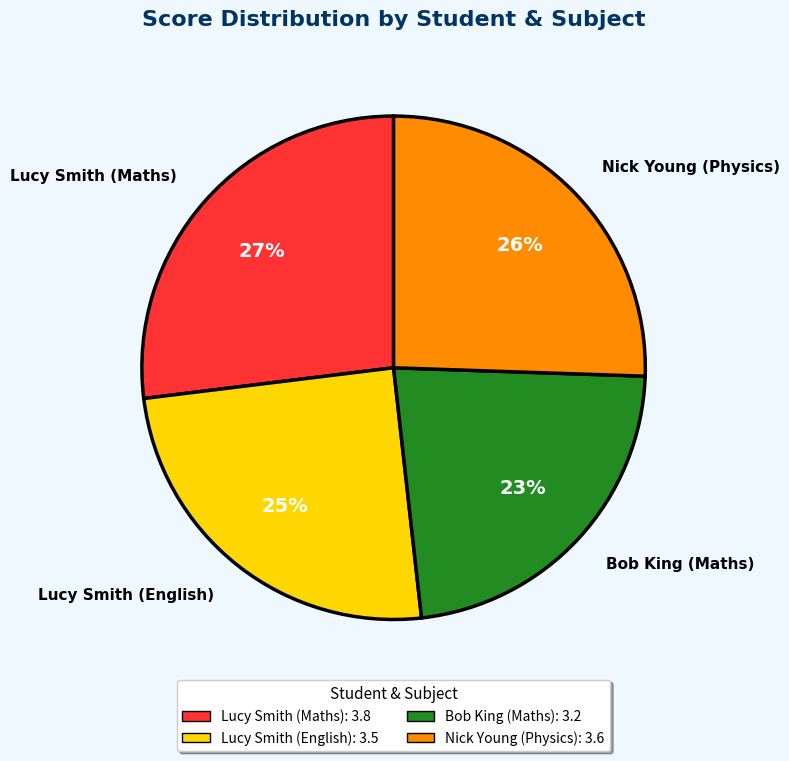

Is there a majority slice in this chart?

No